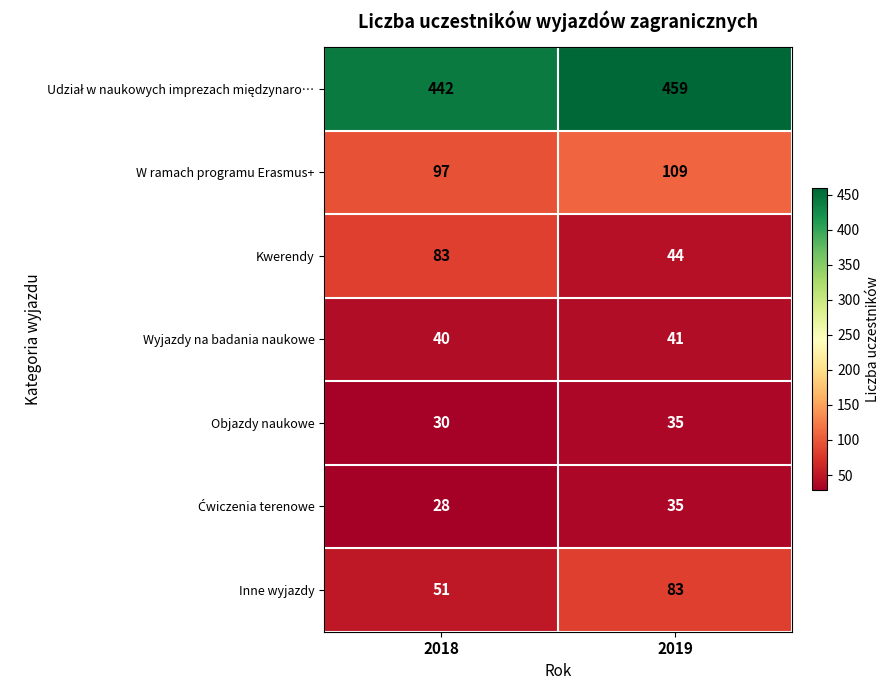

Which series has the widest spread of values?

Kwerendy